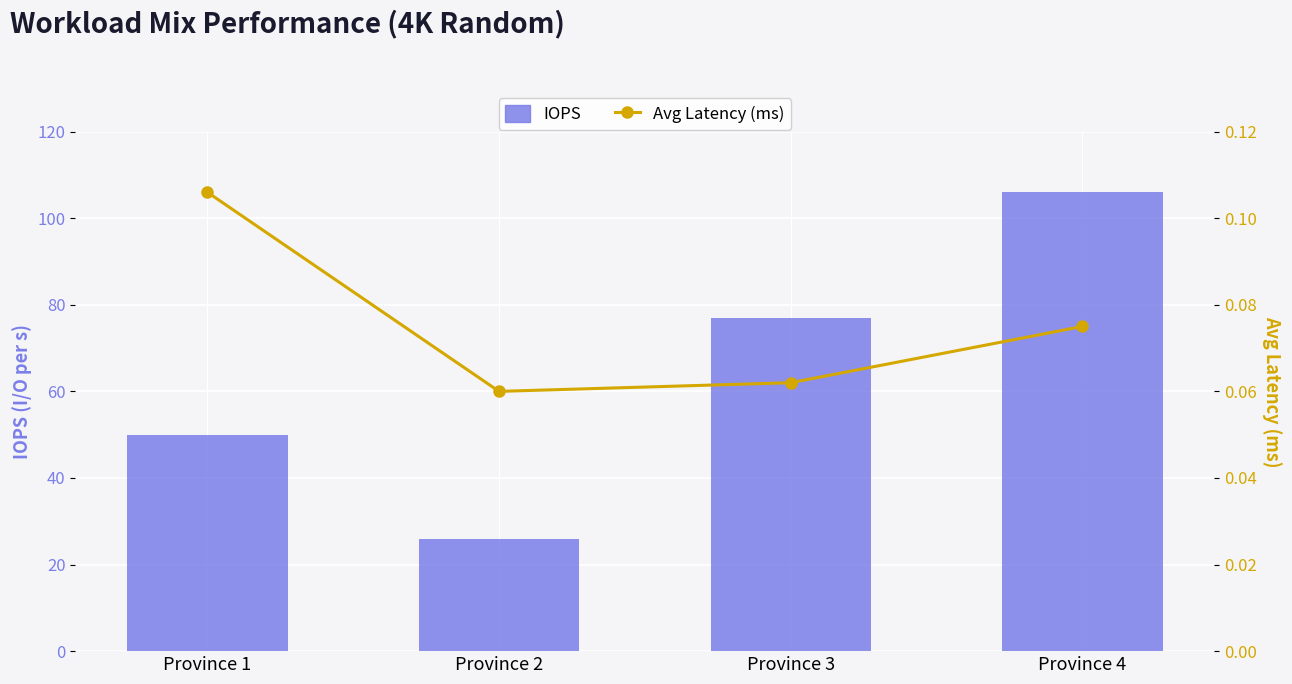

At how many categories does at least one series exceed 44?

3